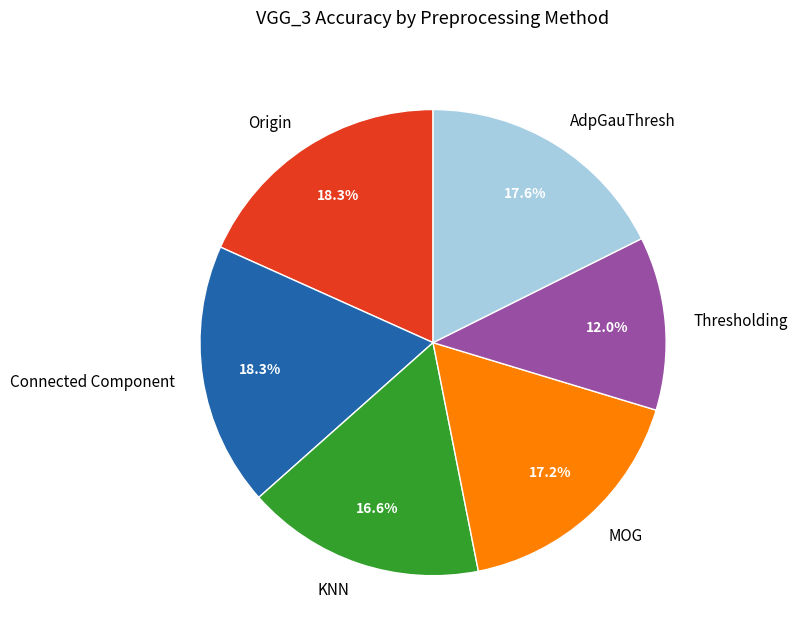

To the nearest percent, what is the combined percentage of KNN and MOG?

34%